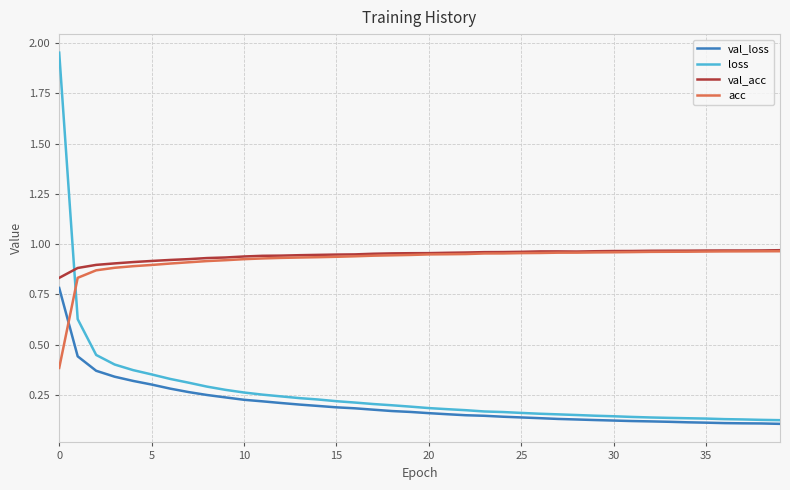

At how many categories does at least one series exceed 0?

40